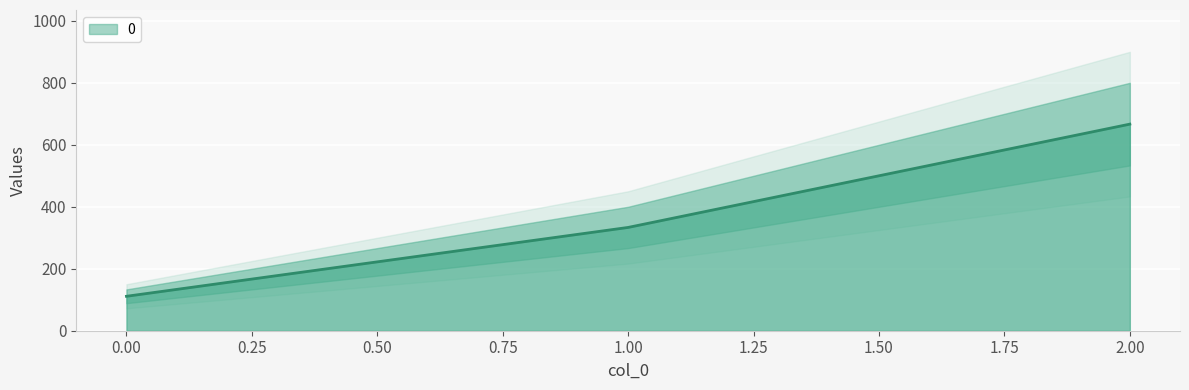

How many lines are shown in the chart?

1